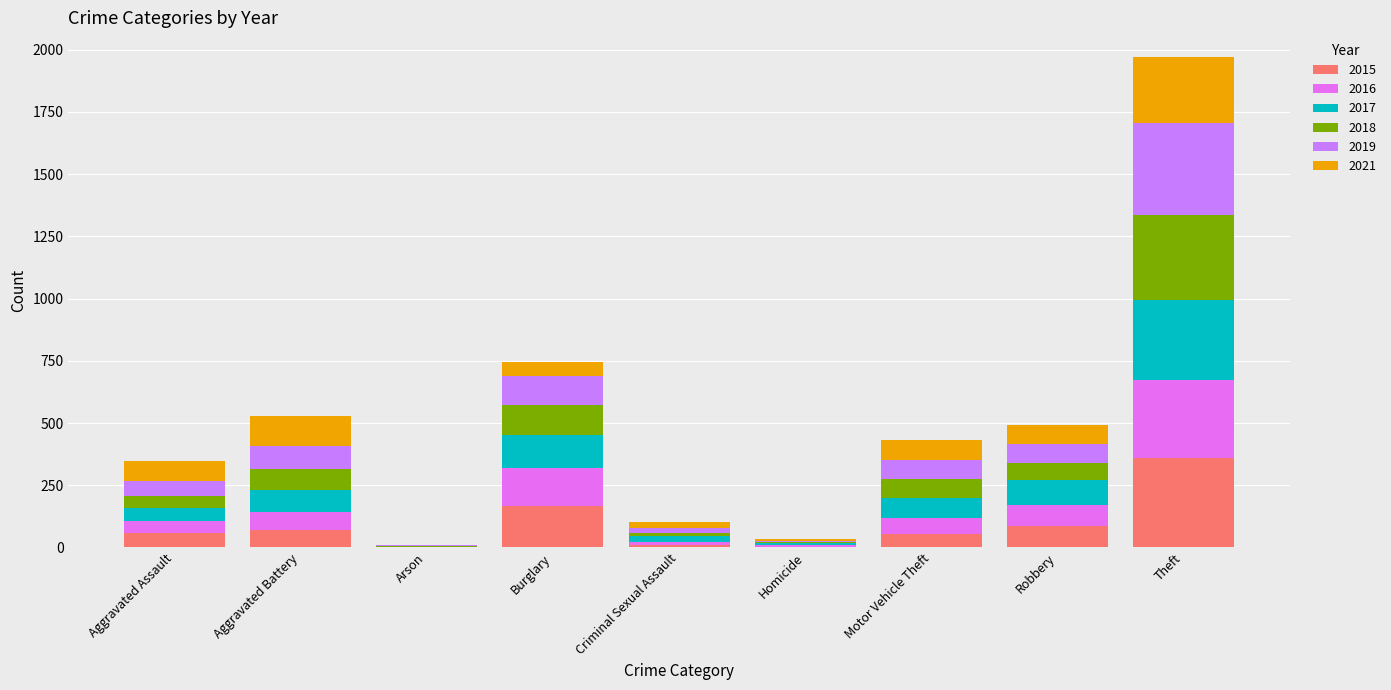

Are the bars horizontal?

No